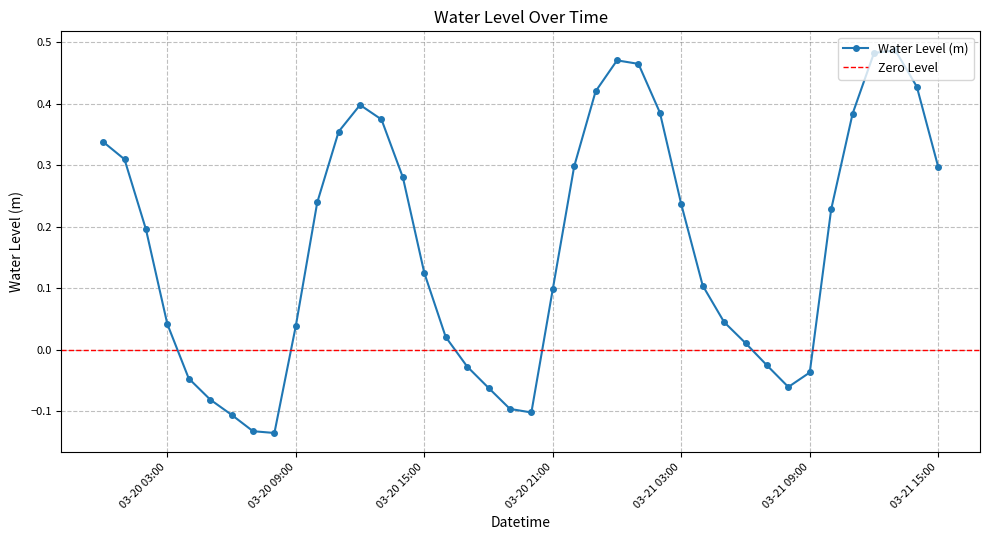

What is the average value?

0.2